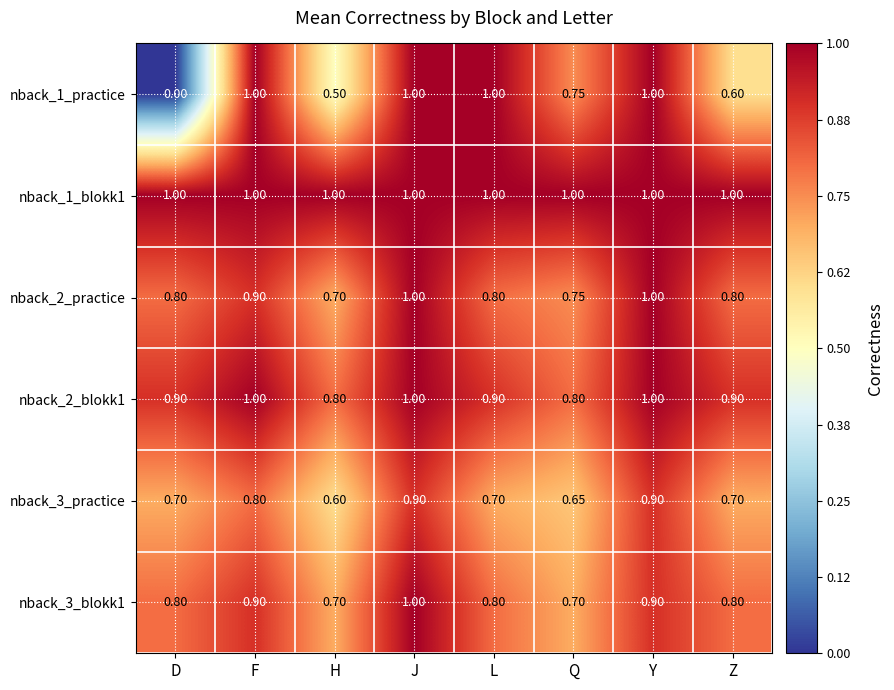

Is the value of nback_2_blokk1 at Y greater than the value of nback_3_practice at F?

Yes